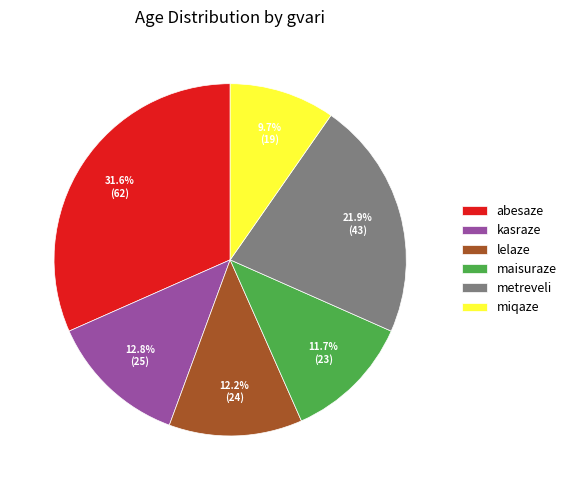

Rank the categories by value from highest to lowest.

abesaze, metreveli, kasraze, lelaze, maisuraze, miqaze